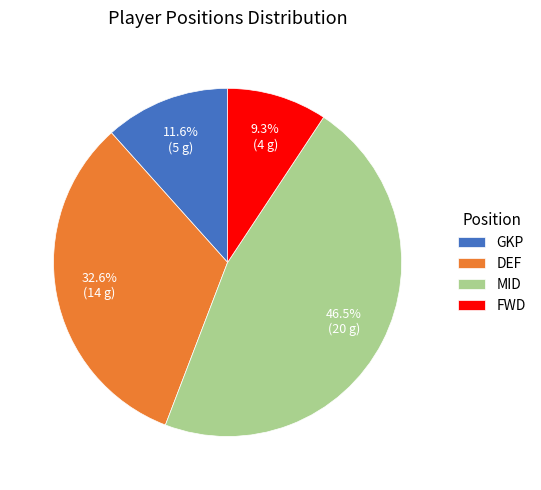

Is FWD the majority of the pie?

No